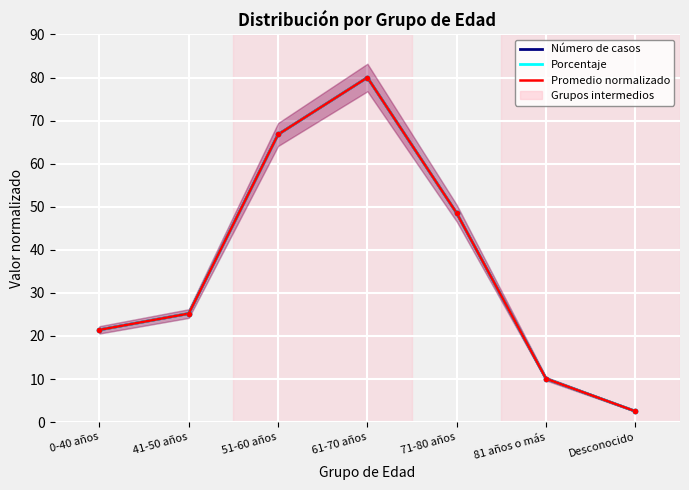

Is it true that Porcentaje equals 25.2 at 41-50 años?

True